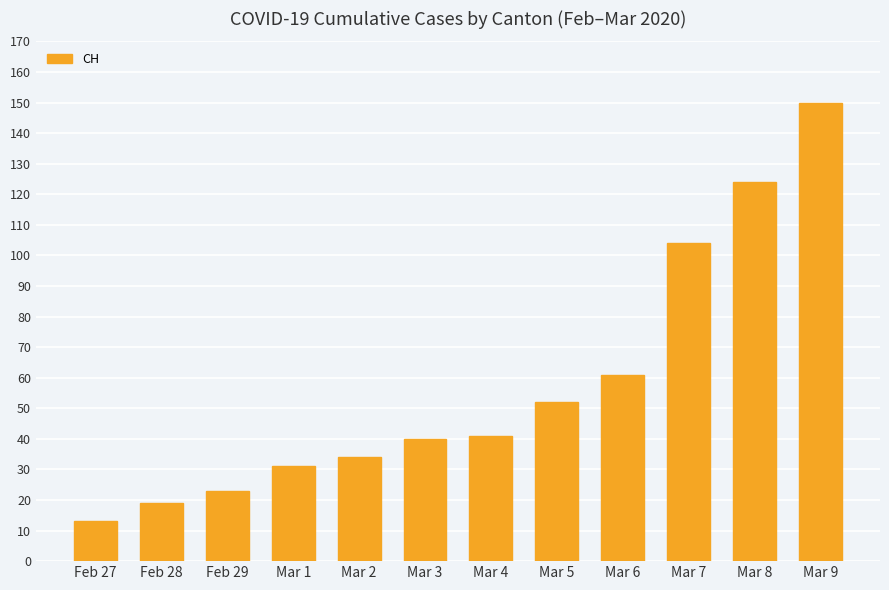

What is the difference between the values at Mar 7 and Mar 6?

43